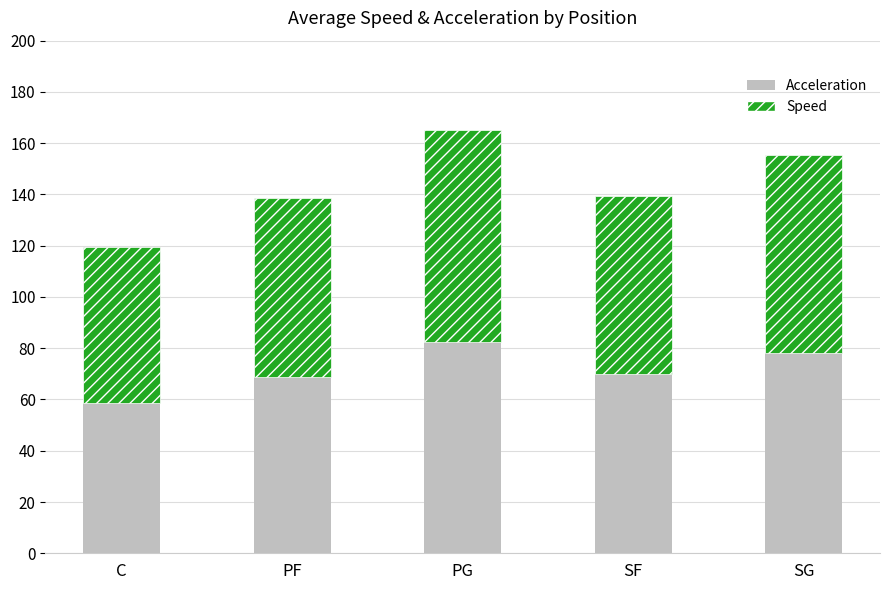

Is it true that Acceleration equals 31.1 at SG?

False